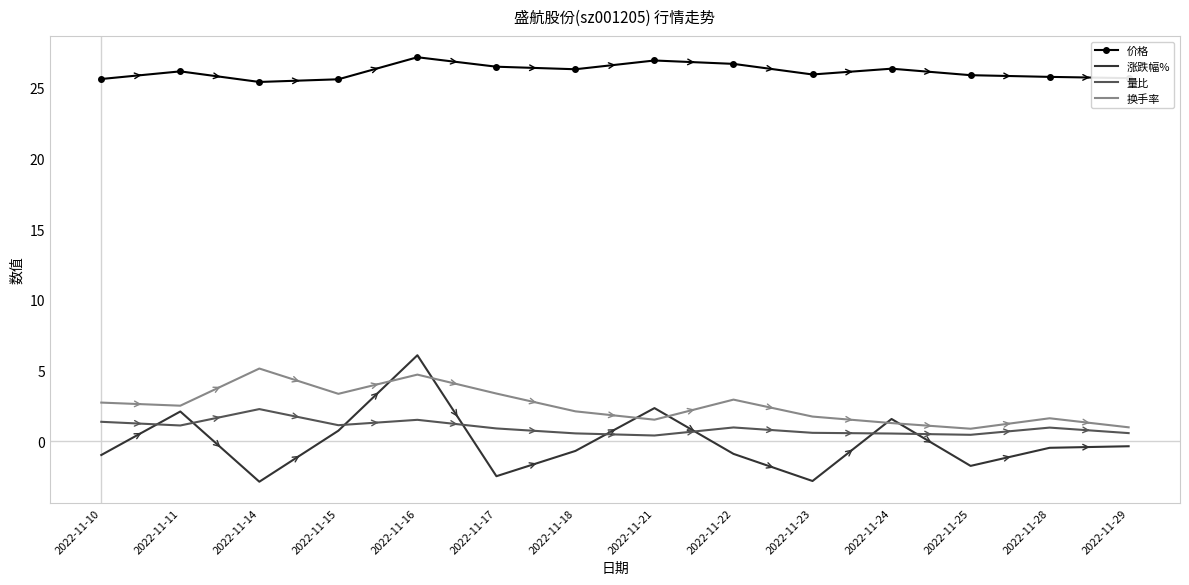

What is the minimum value for 换手率?

0.9